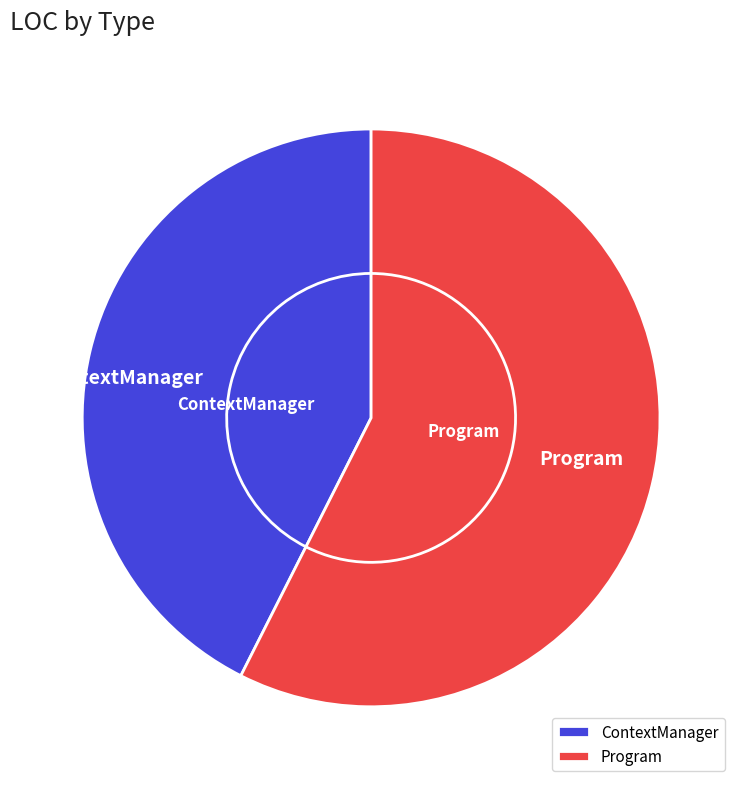

To the nearest percent, what is the difference between the largest and smallest slice percentages?

15%